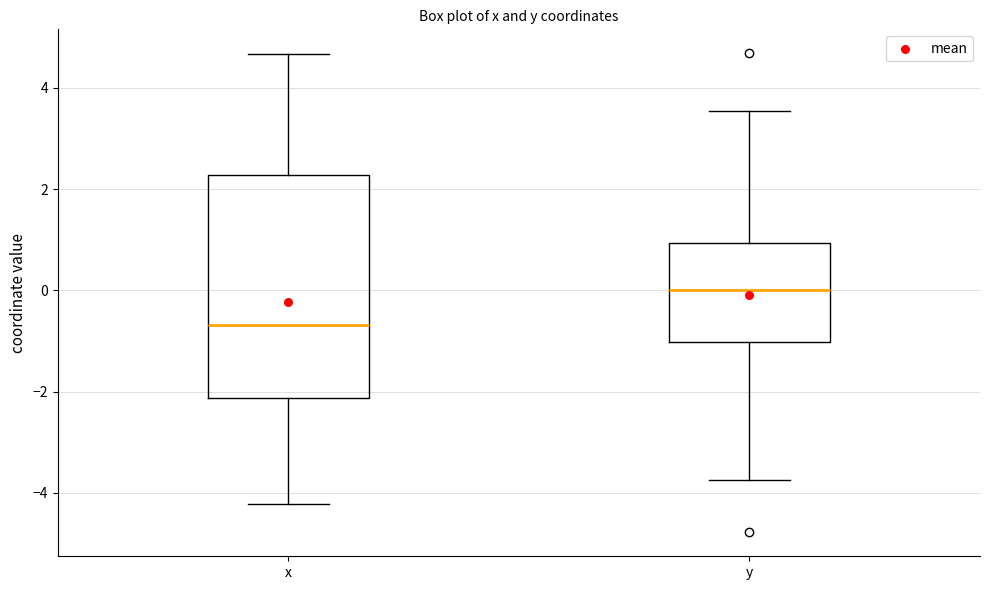

Reading left to right, transcribe this box plot: for each box, give where its median line is, the range the box spans, and where its two whiskers end, as read against the y-axis. The values are not printed on the chart, so give them approximately, as read against the axis.

x: median -0.6, box -2.2 to 2.2, whiskers -4.2 to 4.6
y: median 0.0, box -1.0 to 1.0, whiskers -3.8 to 3.6